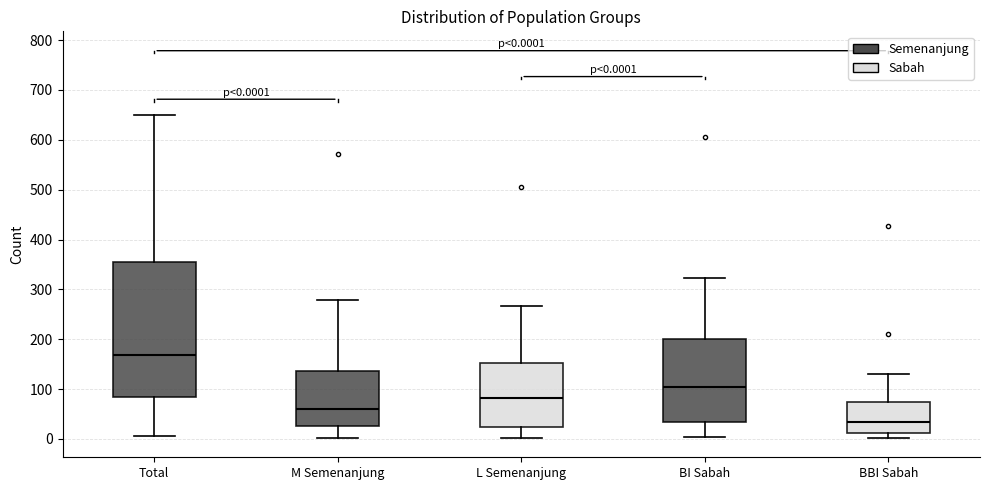

Which box is the tallest, from its lower edge to its upper edge?

Total